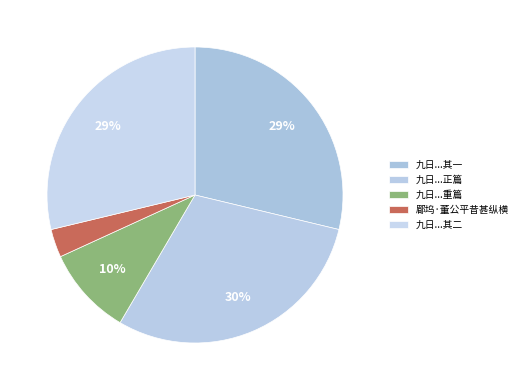

To the nearest percent, what is the average slice percentage?

20%